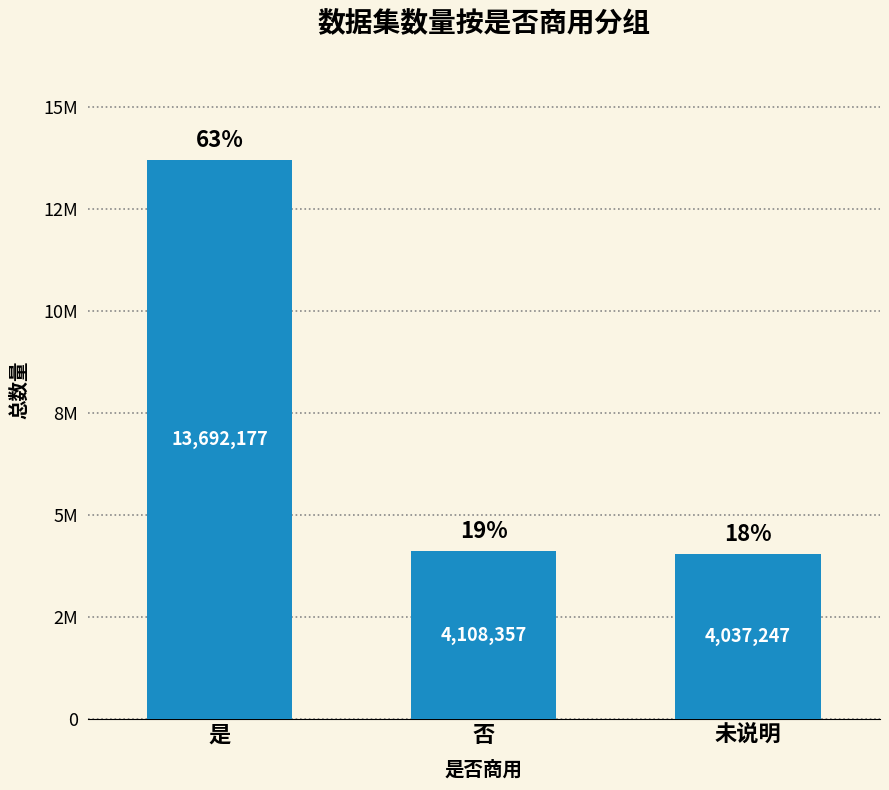

Which label corresponds to the smallest value in the chart?

未说明